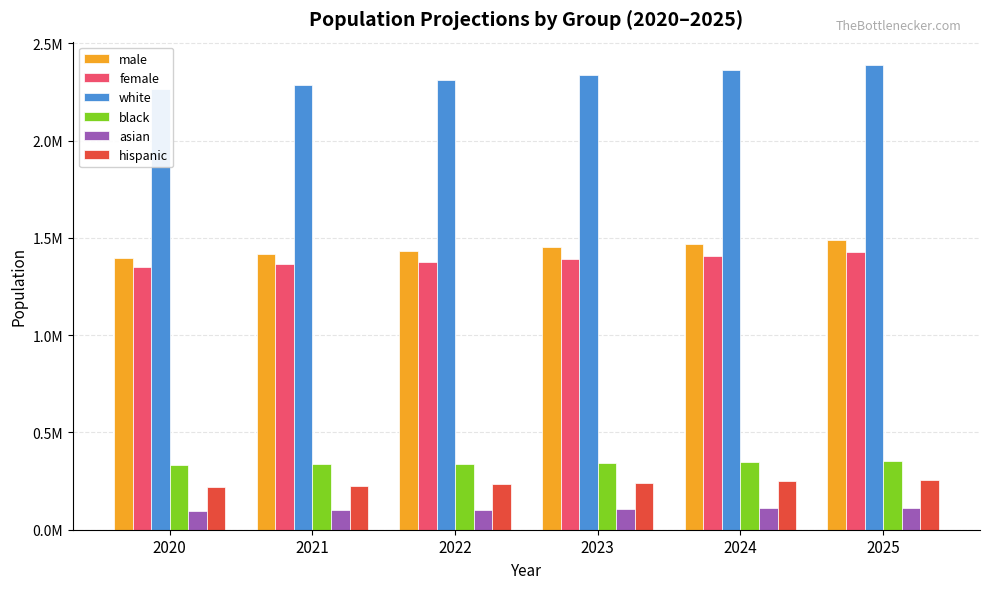

What is the sum of the black values at 2025 and 2024?

698232